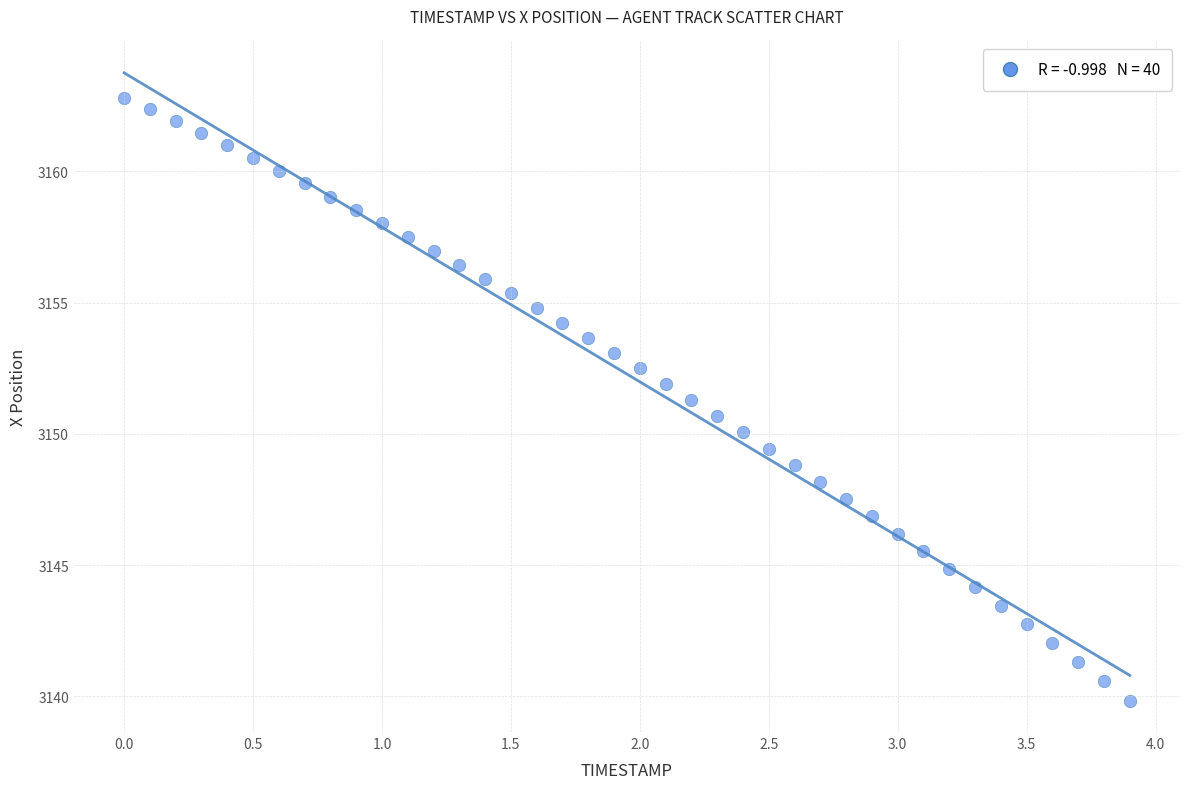

What is the range of Y values (max minus min)?

23.0